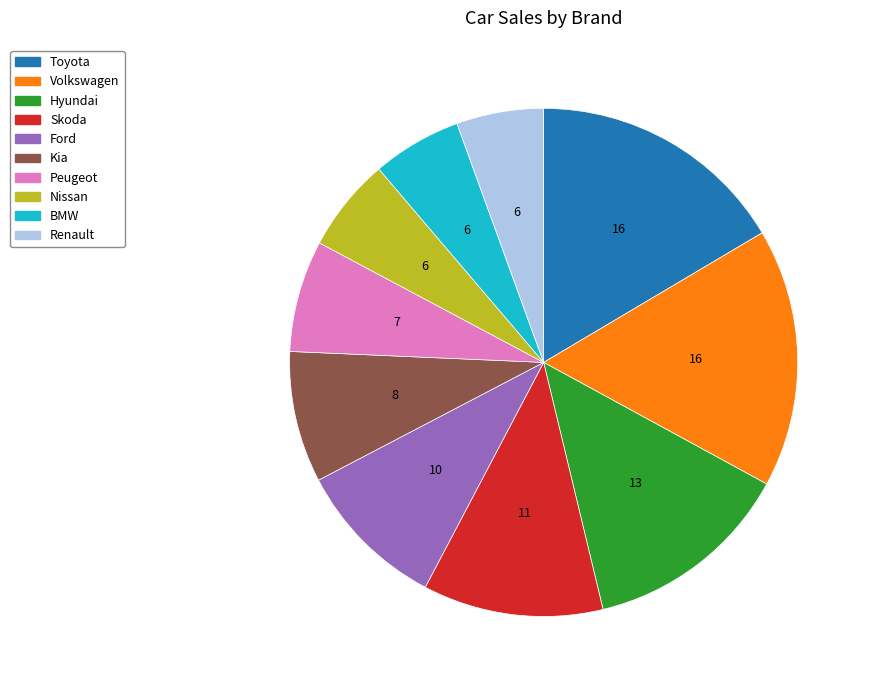

What is the ratio of the value at Hyundai to the value at Renault?

2.4